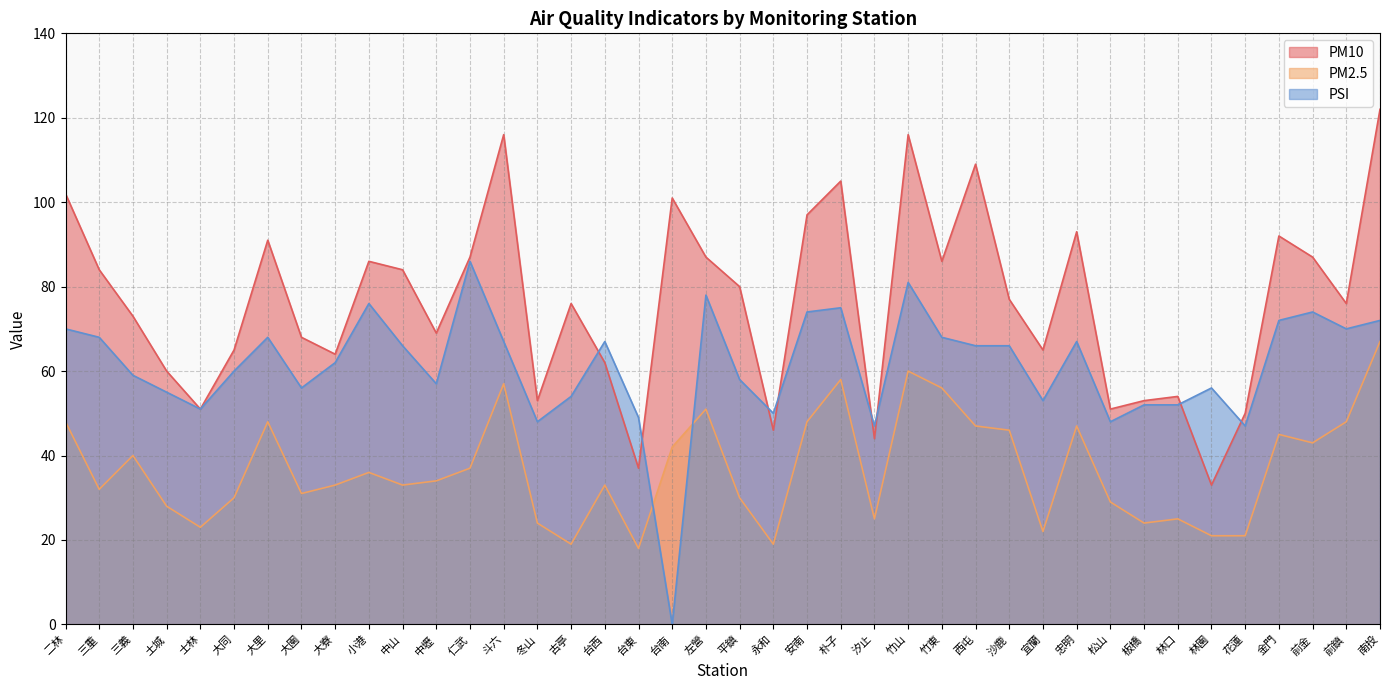

List the labels in order of PM2.5 value, largest first.

南投, 竹山, 朴子, 斗六, 竹東, 左營, 二林, 大里, 安南, 前鎮, 西屯, 忠明, 沙鹿, 金門, 前金, 台南, 三義, 仁武, 小港, 中壢, 大寮, 中山, 台西, 三重, 大園, 大同, 平鎮, 松山, 土城, 汐止, 林口, 冬山, 板橋, 士林, 宜蘭, 林園, 花蓮, 古亭, 永和, 台東